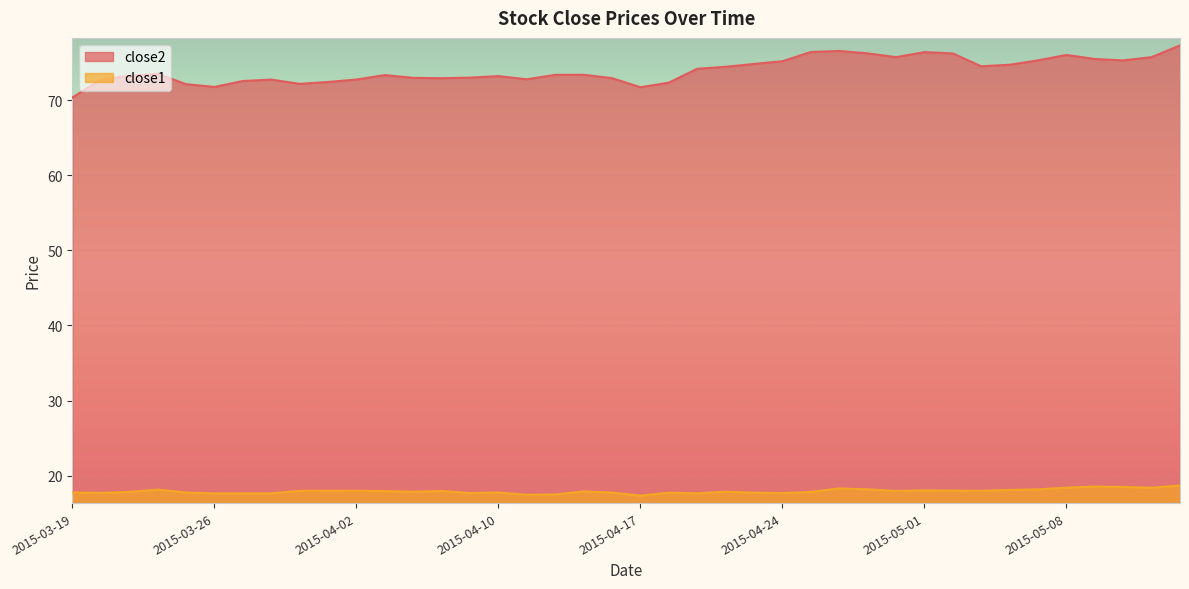

How many interior local valleys does the close2 series have?

8